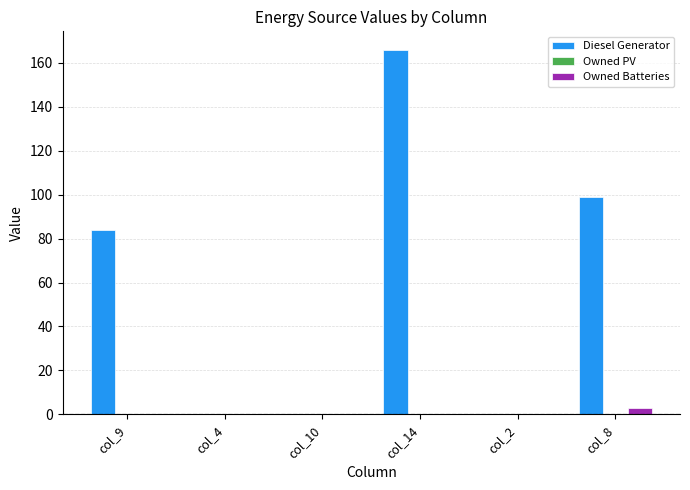

What is the sum of all Owned Batteries values?

3